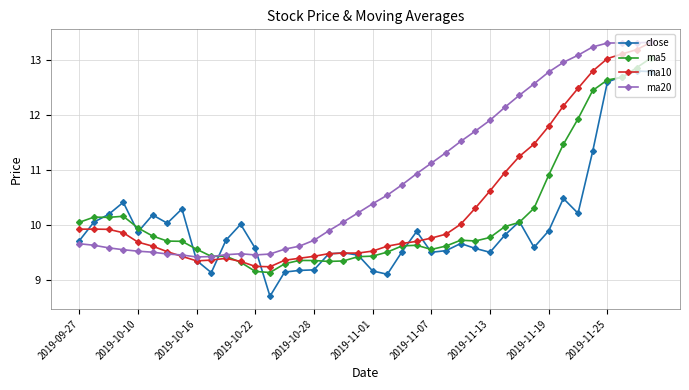

What is the value of the ma20 point at the 12th from the left?

9.5